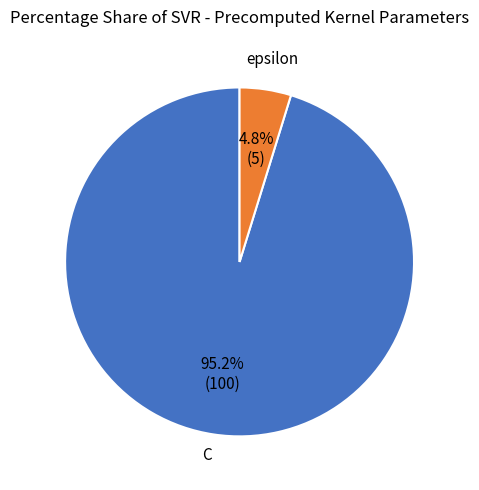

What percentage do C and epsilon together represent?

100.0%